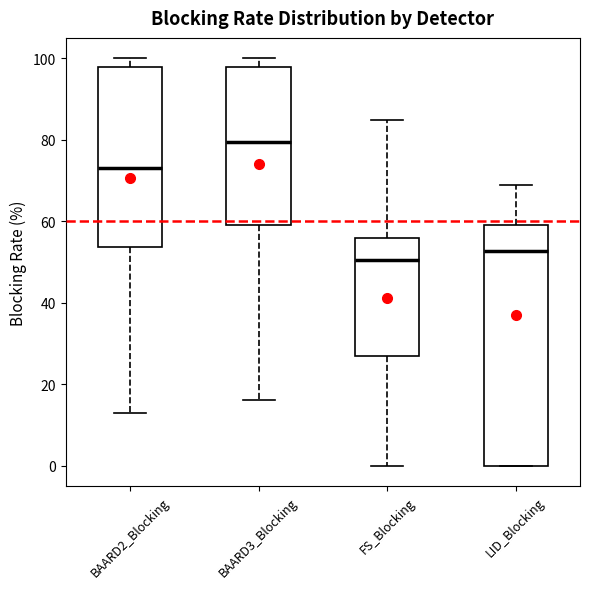

Where is the lower edge of the box for BAARD2_Blocking on the y-axis? The values are not printed on the chart, so give them approximately, as read against the axis.

54